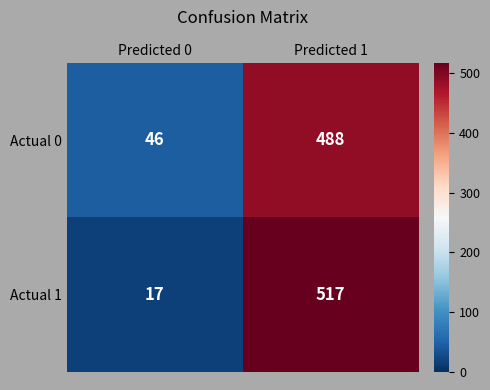

The Actual 0 series shows 46 at Predicted 0. True or false?

True